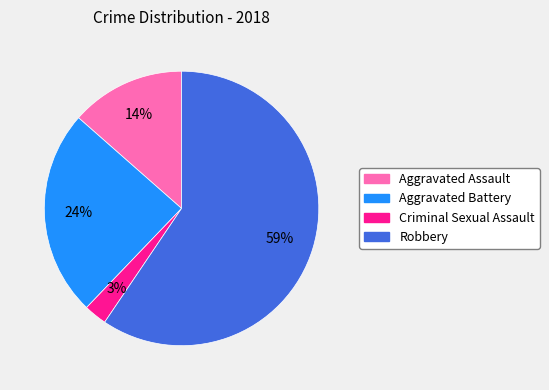

Combined, do Robbery and Aggravated Battery account for over 50%?

Yes